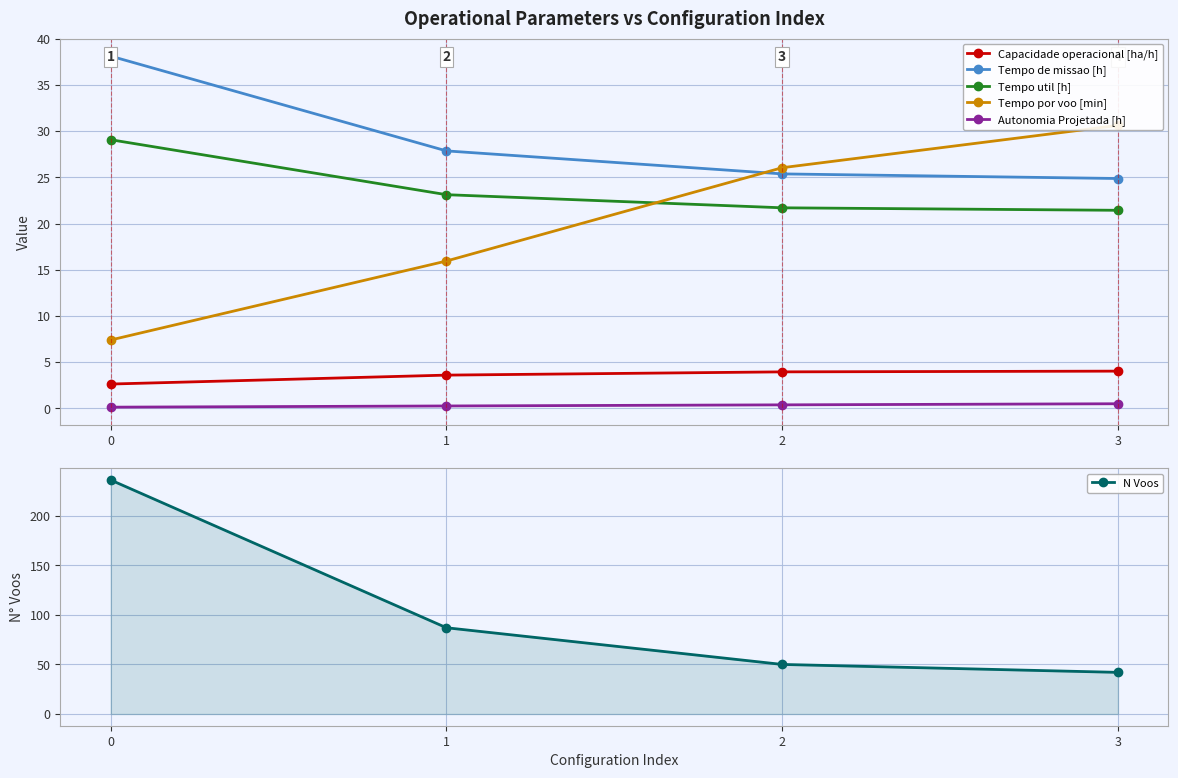

At which label does Tempo de missao [h] reach its minimum?

3